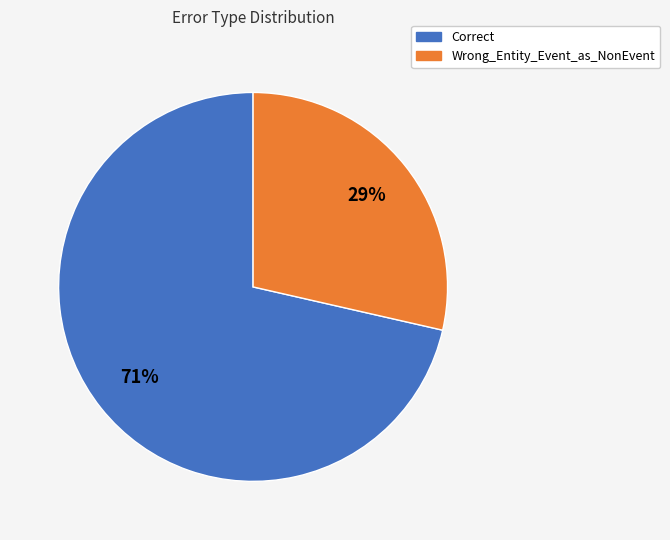

Rank the categories by value from highest to lowest.

Correct, Wrong_Entity_Event_as_NonEvent